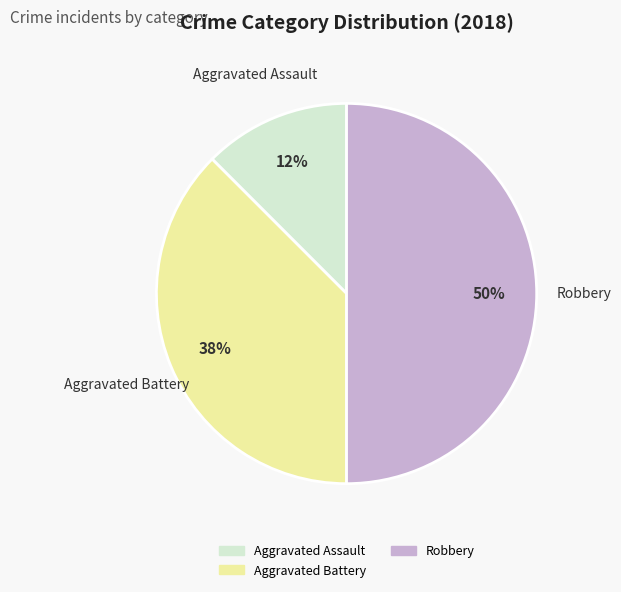

Which category has the biggest portion of the pie?

Robbery